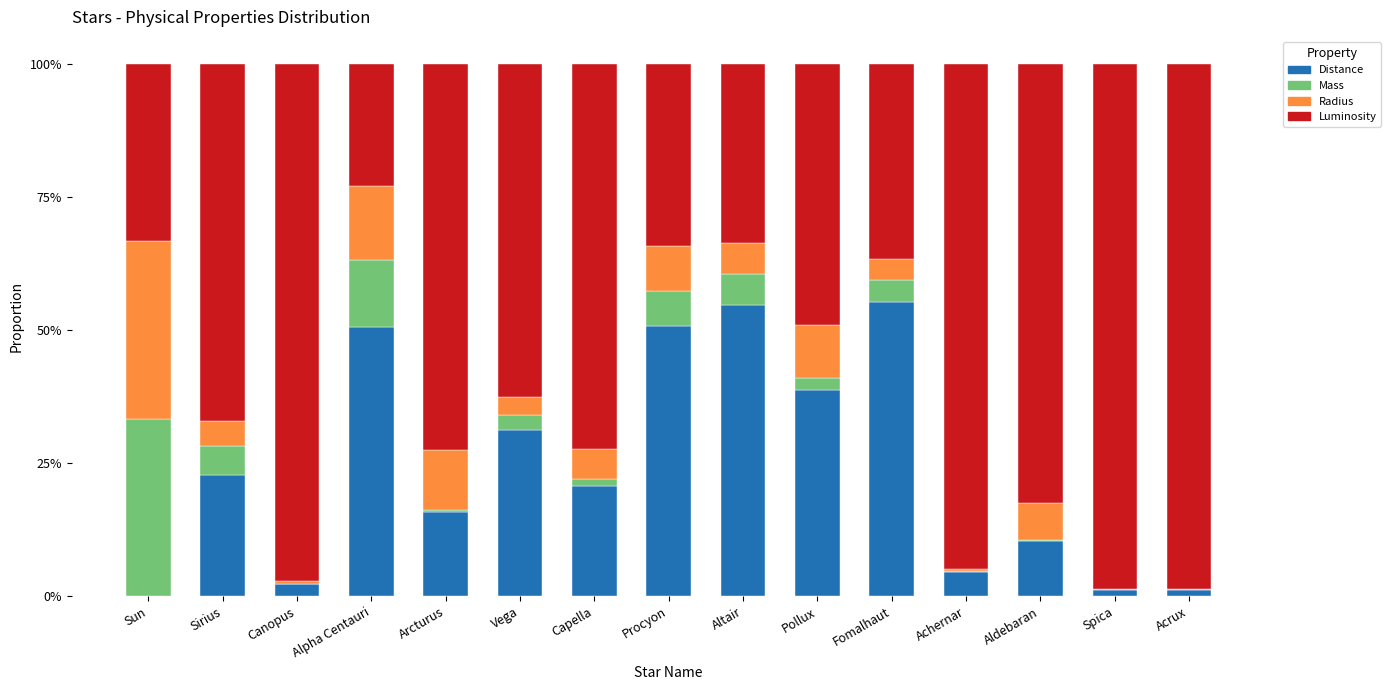

Is it true that Distance equals 73.0 at Fomalhaut?

False